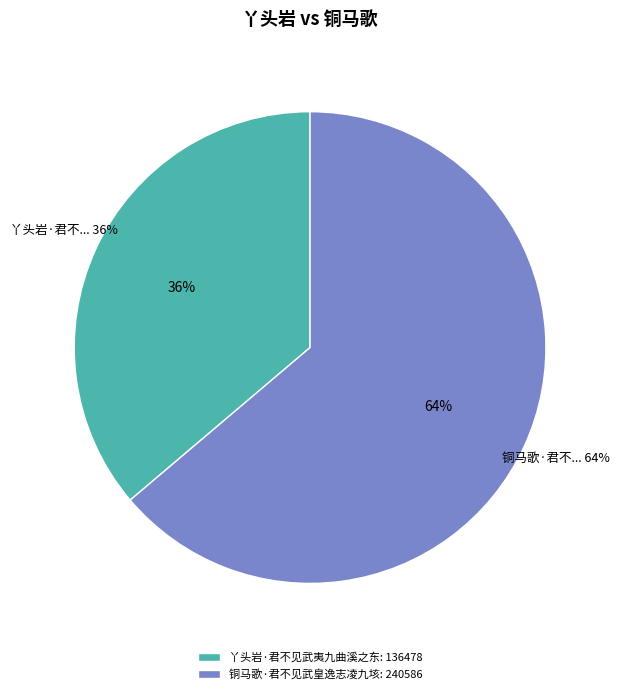

What portion of the pie excludes 铜马歌·君不见武皇逸志凌九垓?

36.2%